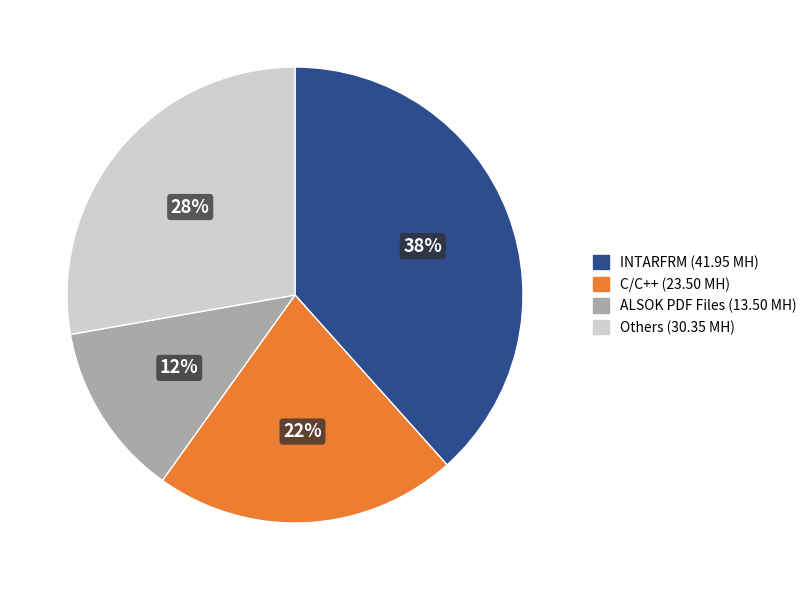

Does any single category account for the majority?

No